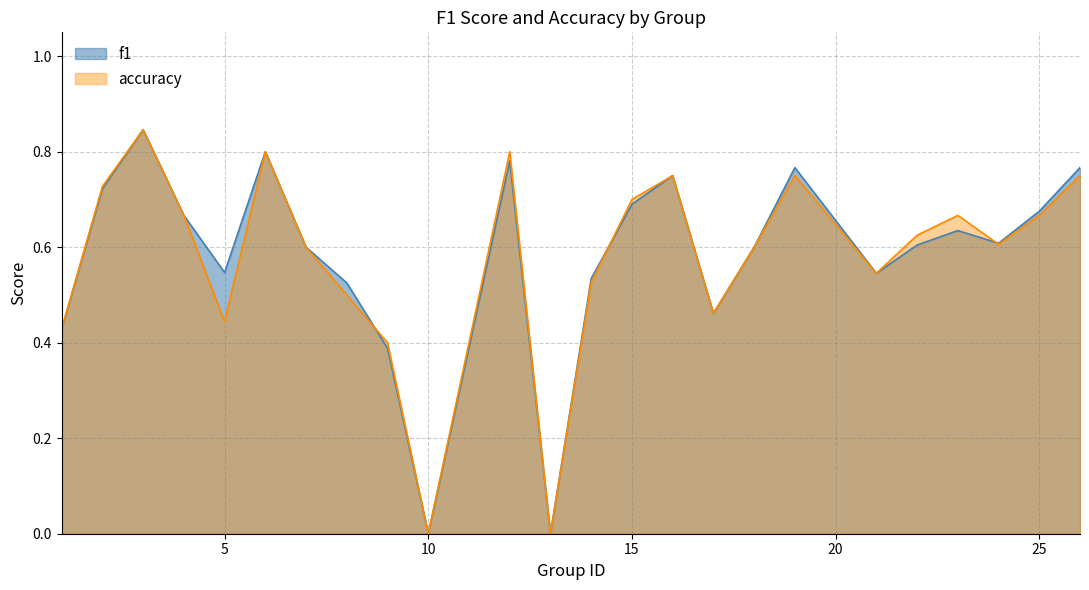

True or false: f1 has a value of 0.3 at 19.

False